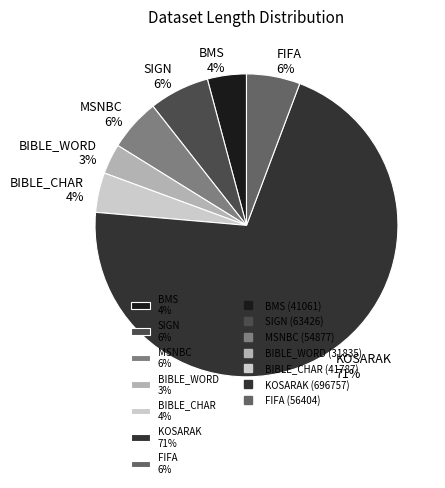

To the nearest percent, what portion does KOSARAK 71% represent?

71%